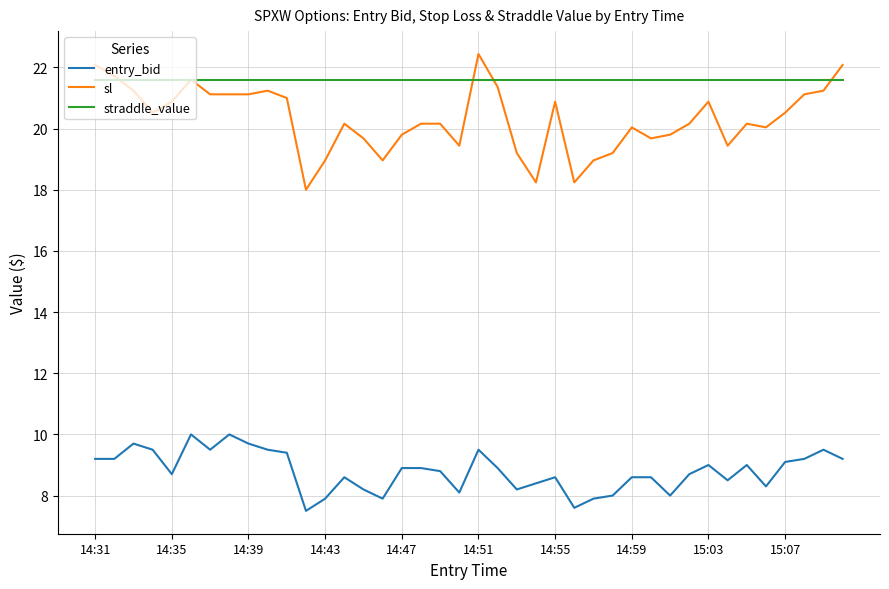

Which series has the widest spread of values?

sl